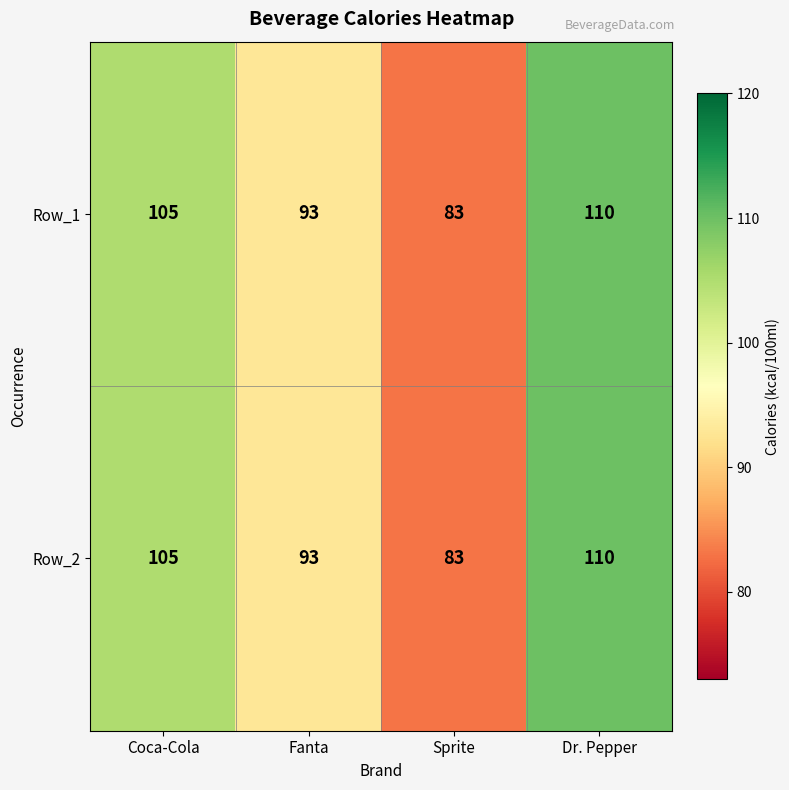

What is the sum of the Row_2 values at Fanta and Dr. Pepper?

203